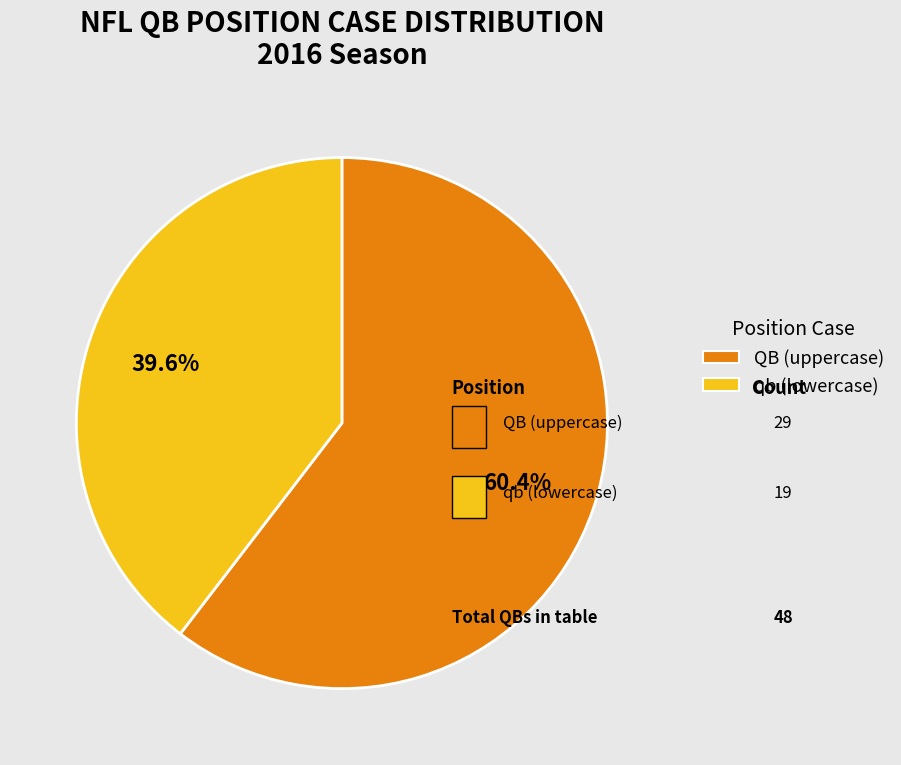

Is it true that QB is 52% of the pie?

False